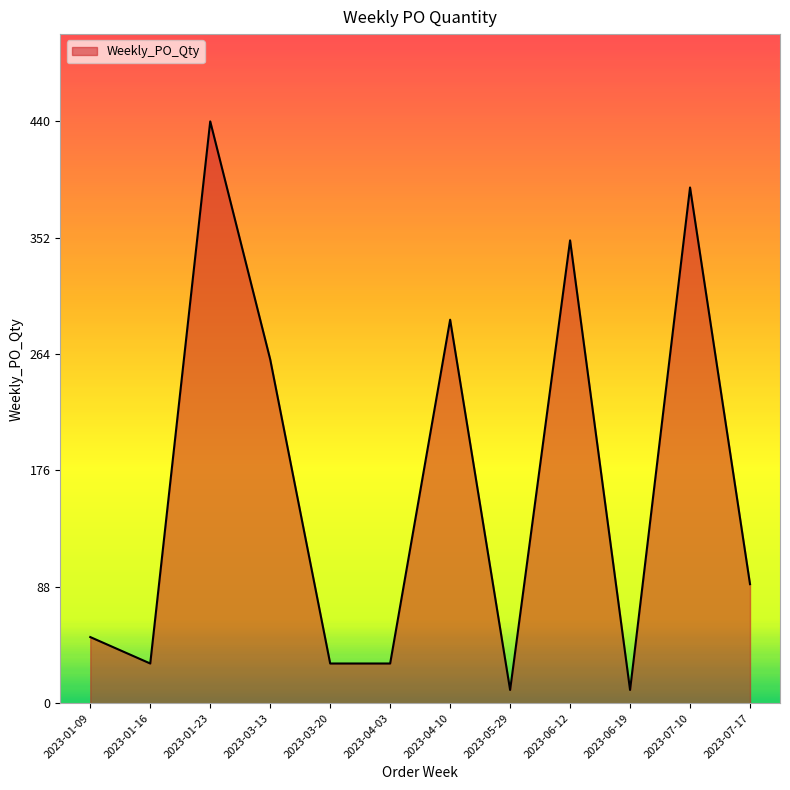

True or false: the data has more than 0 interior local peaks.

True